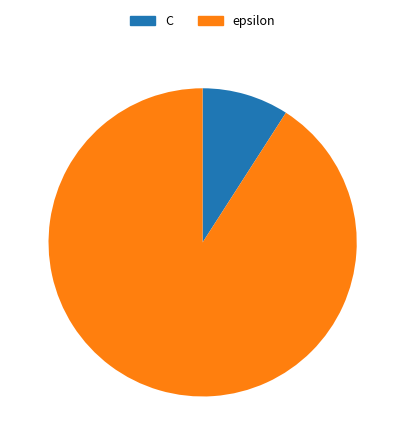

Is it true that C is 9% of the pie?

True